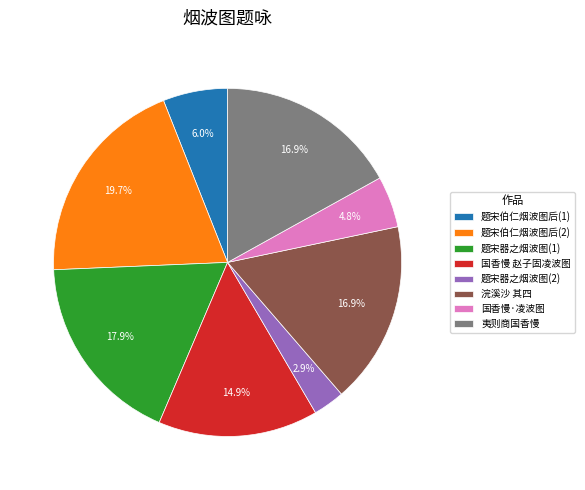

Which slice is the largest?

题宋伯仁烟波图后(2)